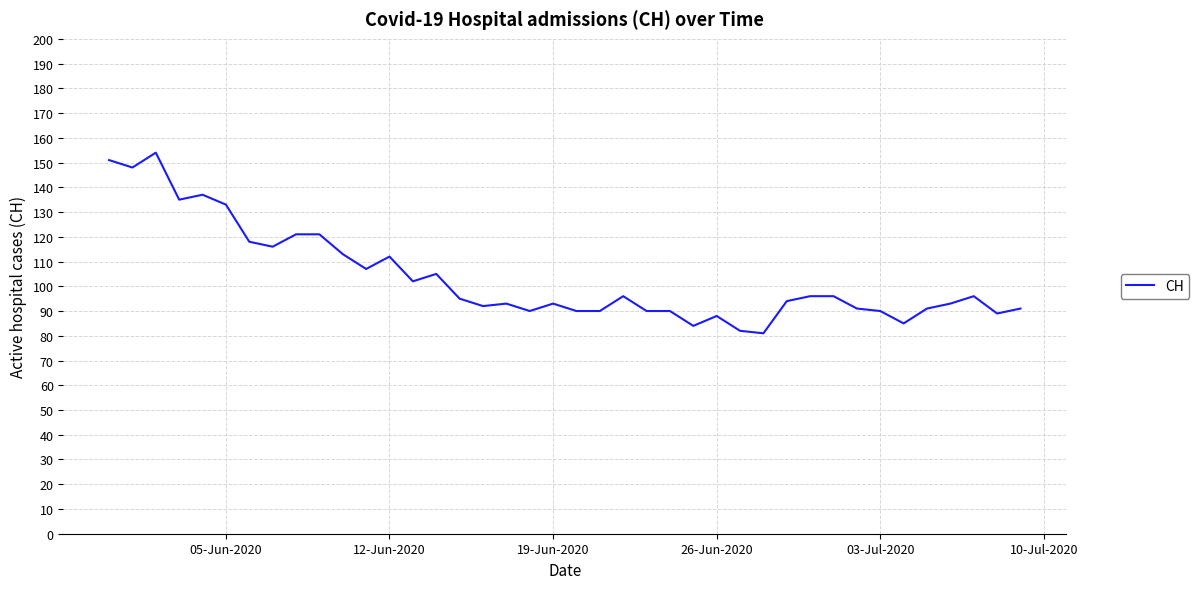

What is the smallest value displayed?

81